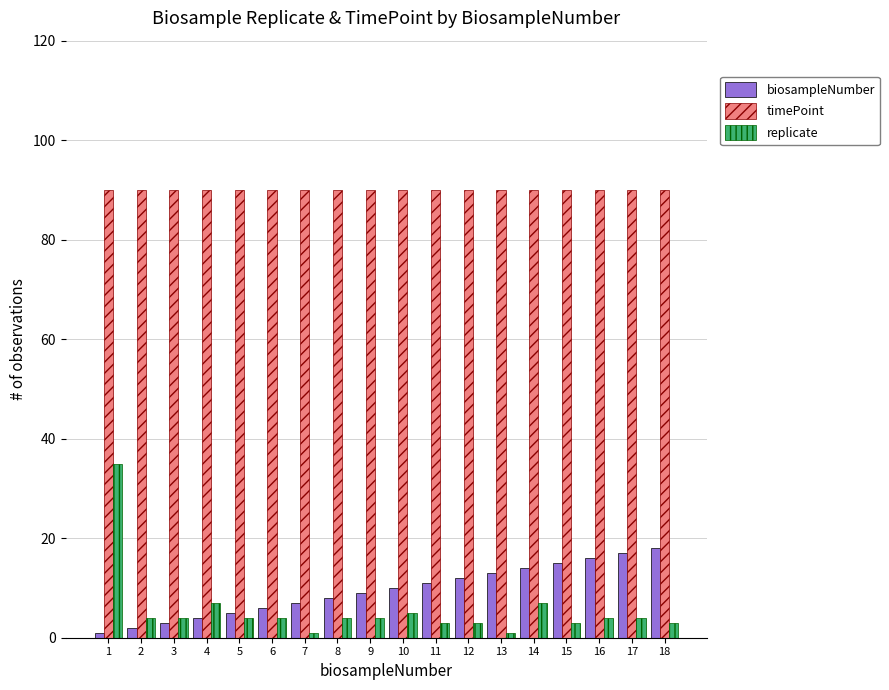

How many bars are there in each group?

3